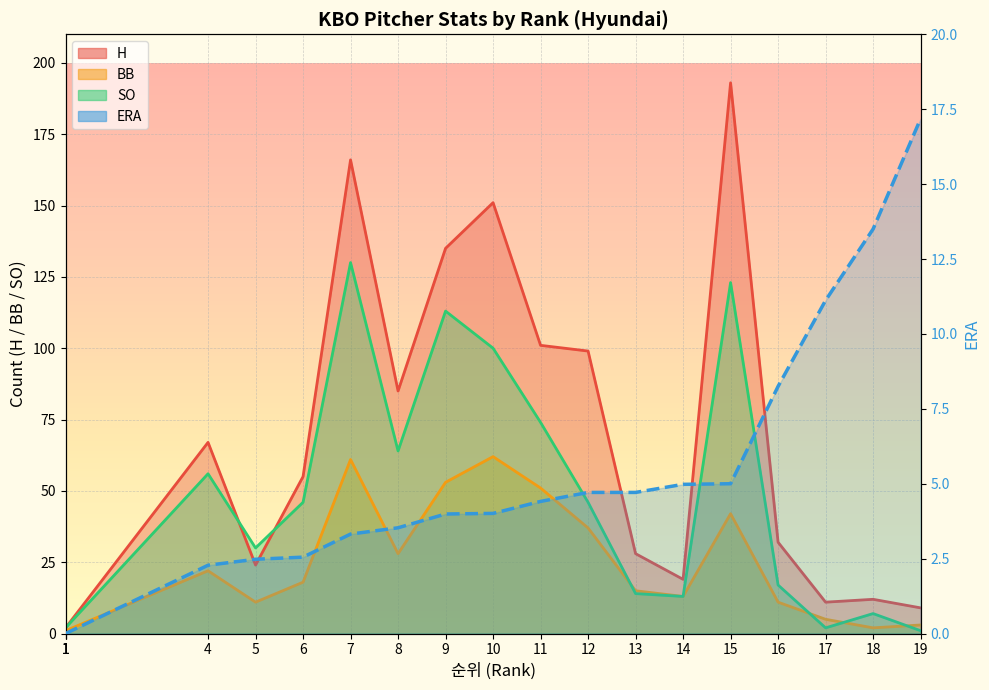

The value of ERA at 15 is 8.3. True or false?

False